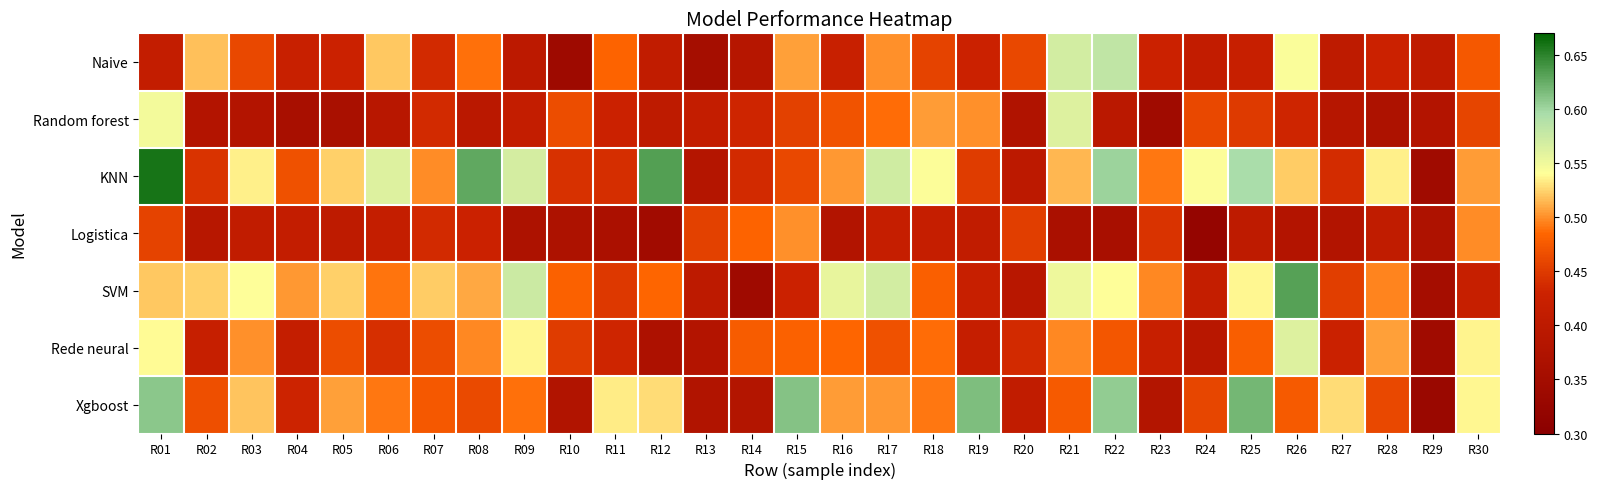

How many series are shown in this chart?

7